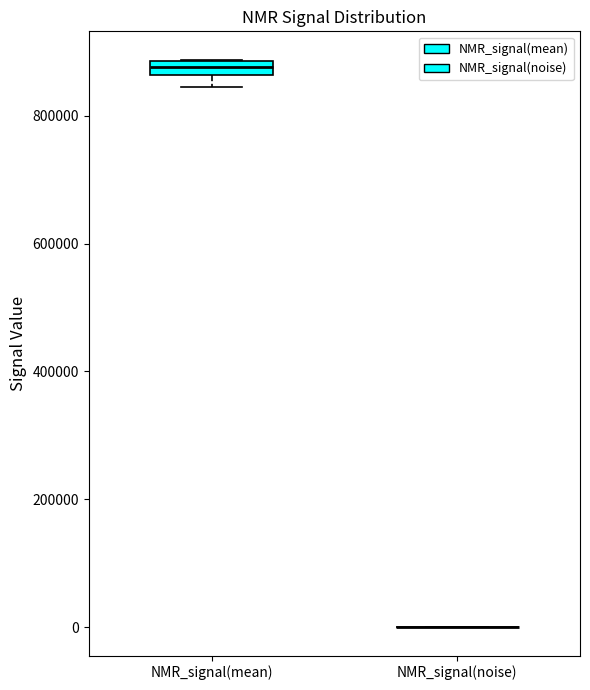

Where is the lower edge of the box for NMR_signal(mean) on the y-axis? The values are not printed on the chart, so give them approximately, as read against the axis.

860000